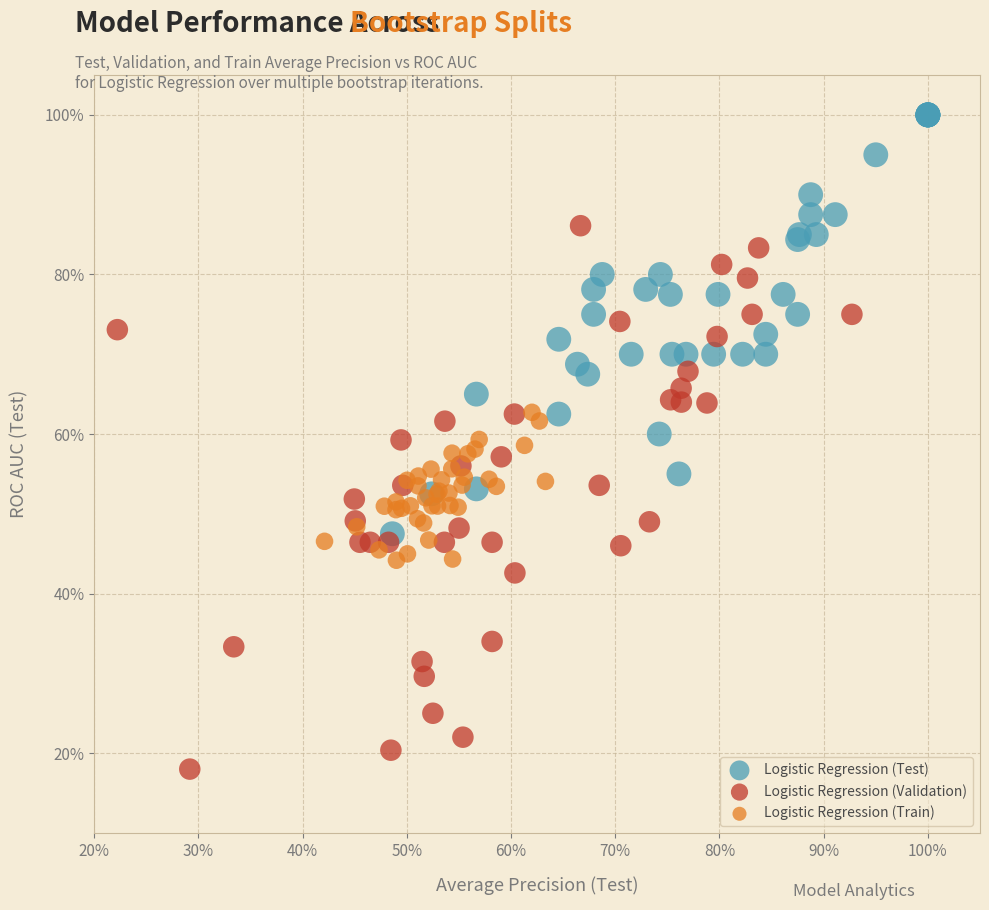

Which series contains the highest Y value?

Logistic Regression (Test)